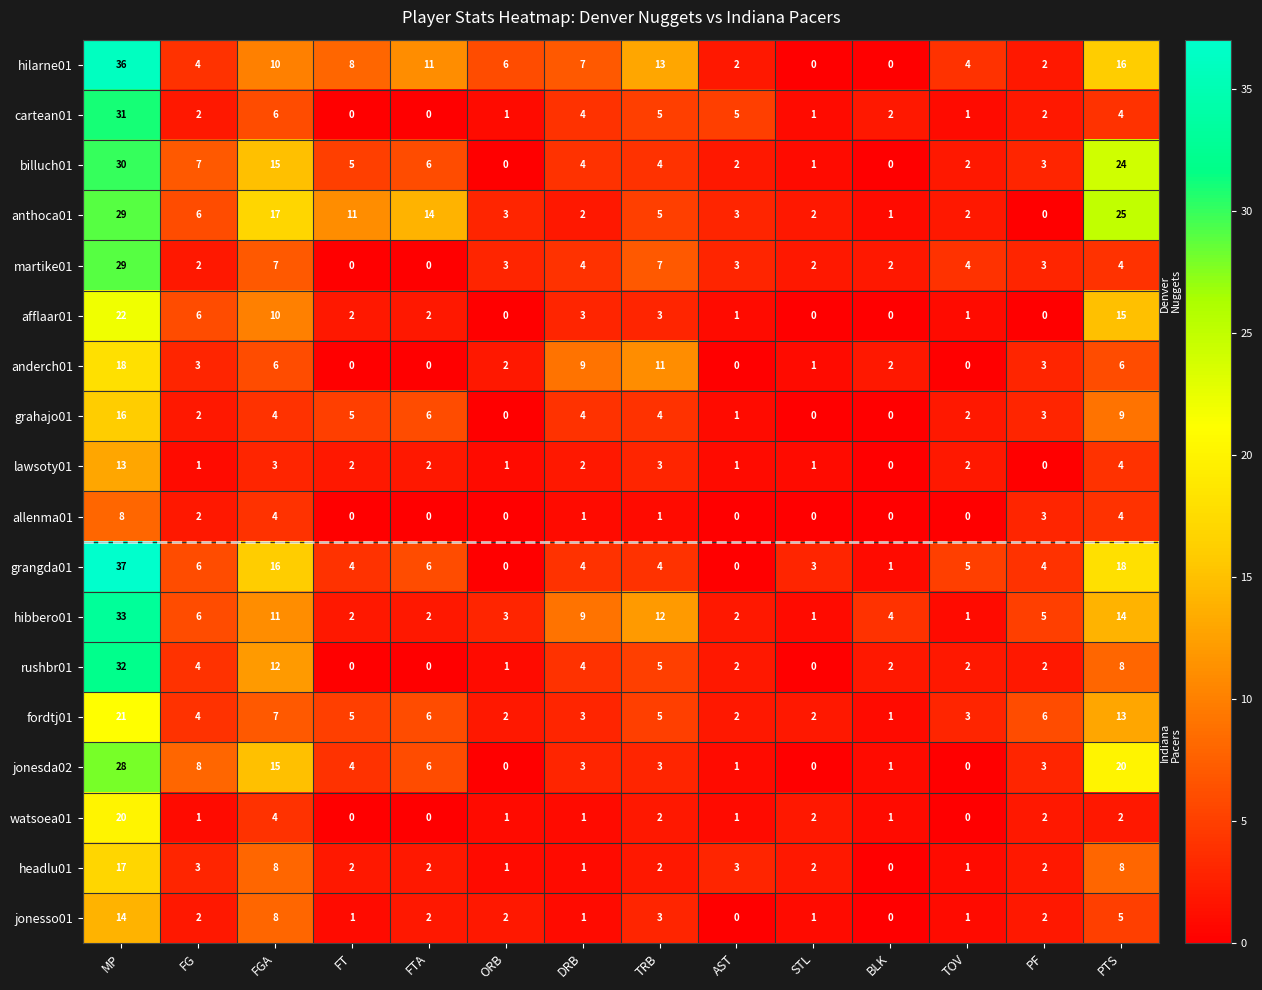

Which label corresponds to the largest value in the chart?

MP